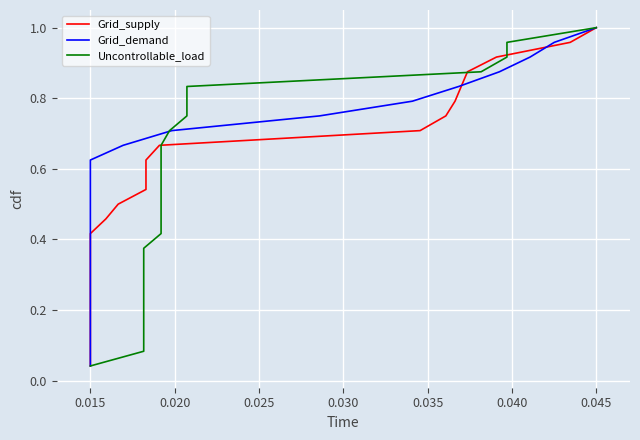

Is the value of Grid_supply at 23 greater than the value of Uncontrollable_load at 15?

Yes